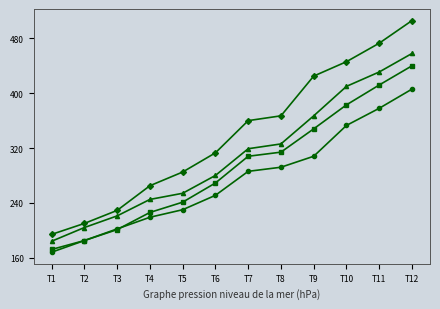

What is the spread (max minus min) of values at T6?

62